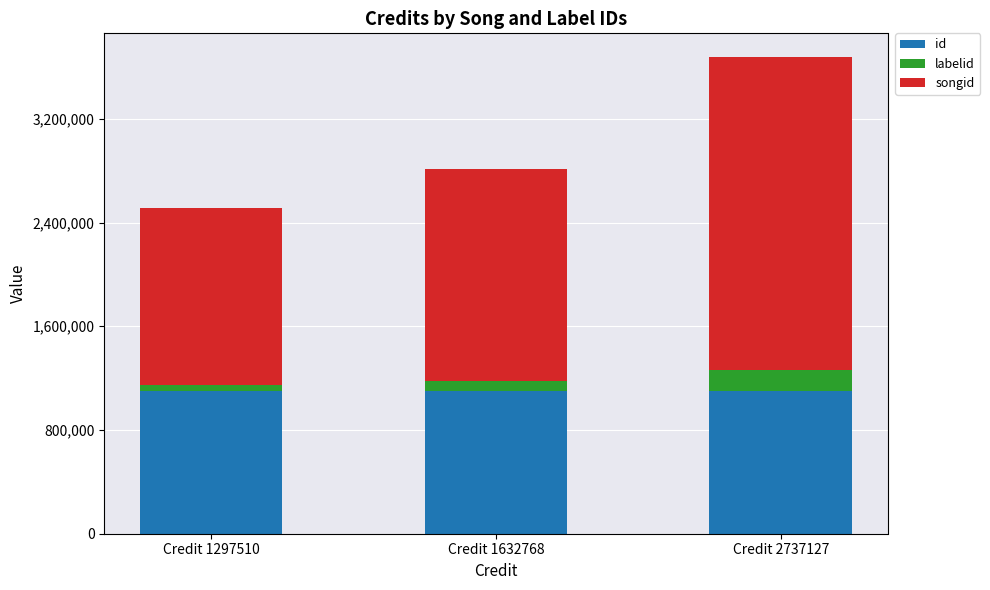

How many distinct data groups are displayed?

3